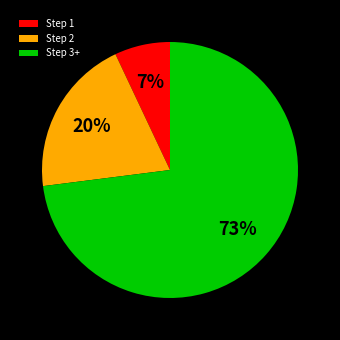

Does any single category account for the majority?

Yes